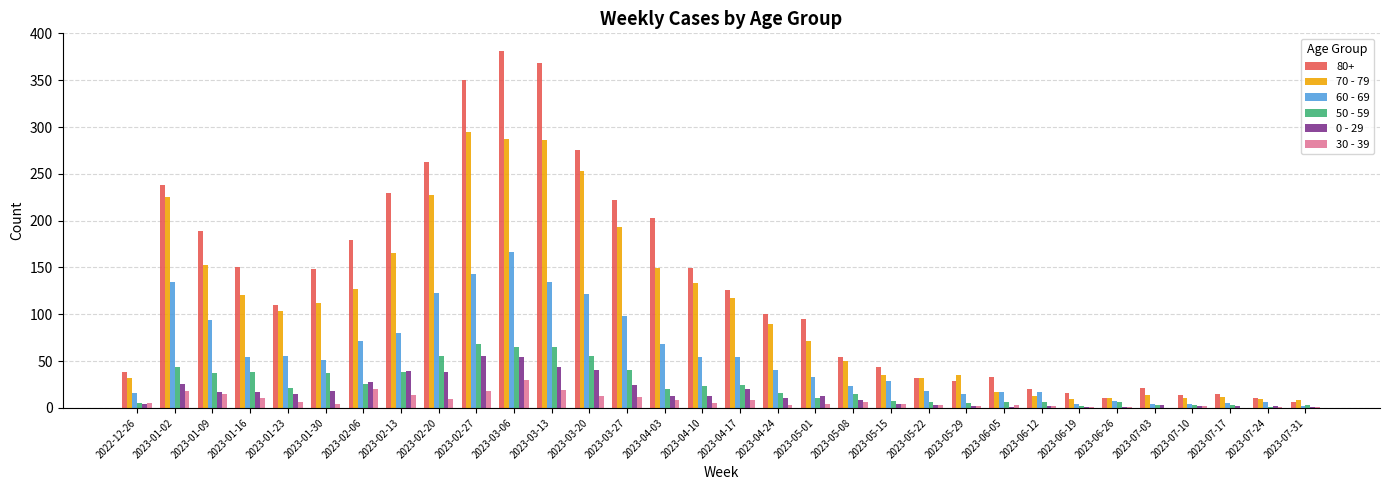

What is the greatest value displayed?

381